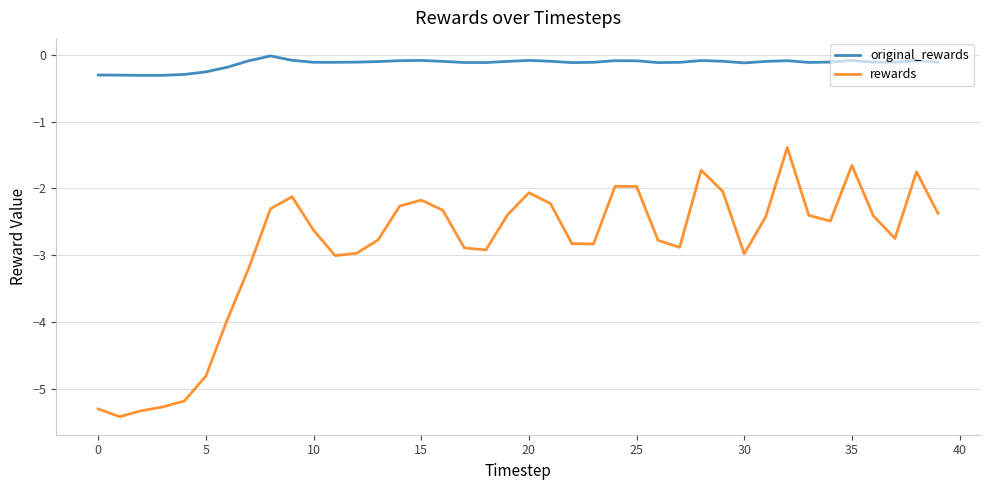

What is the minimum value for rewards?

-5.4